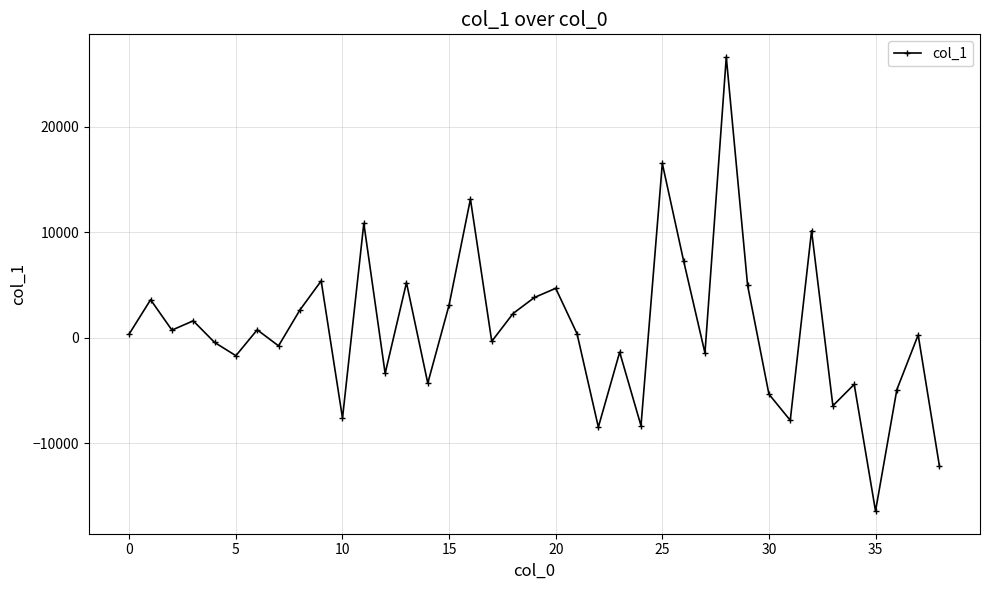

What is the sum of all values?

28084.4